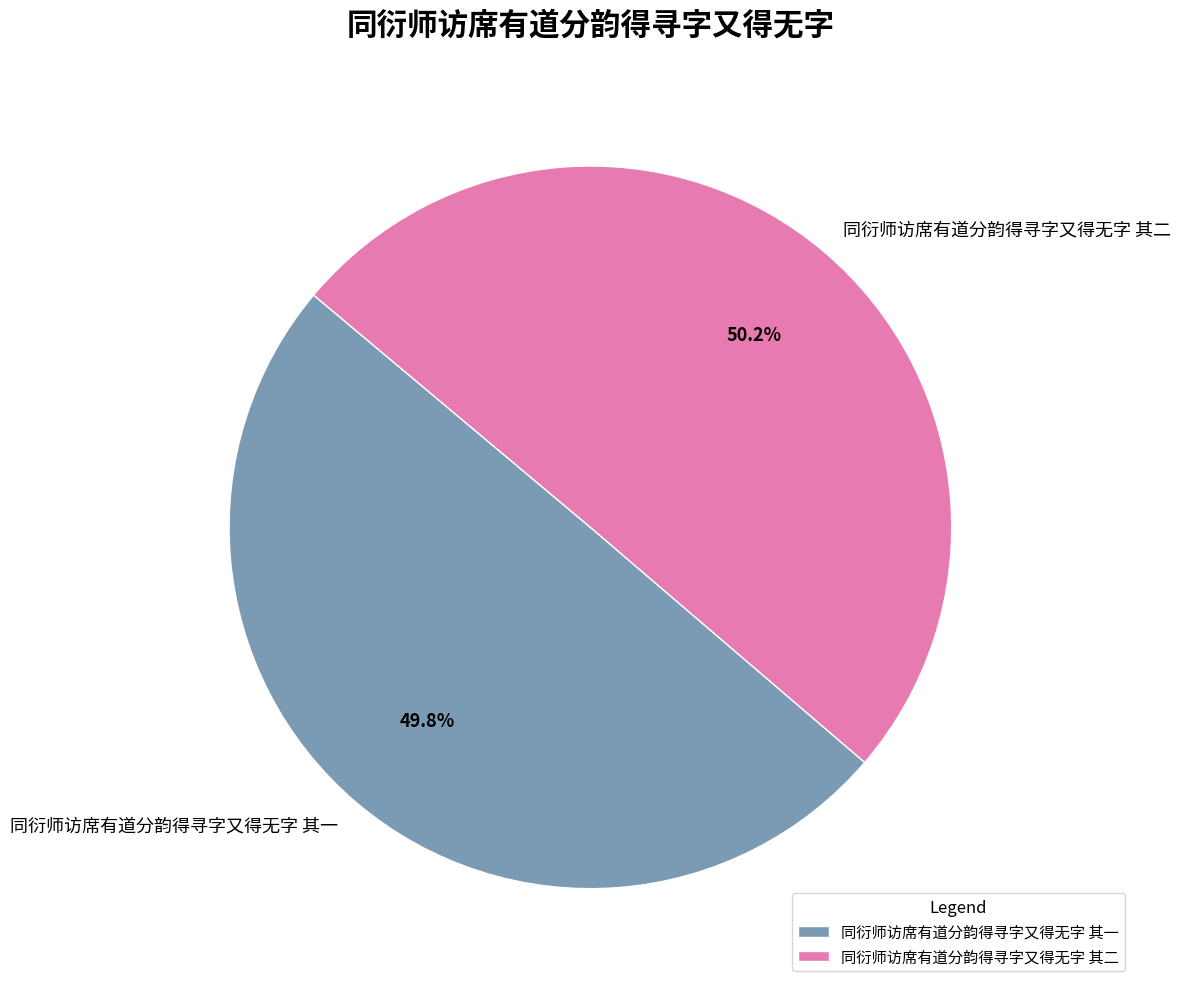

The 同衍师访席有道分韵得寻字又得无字 其二 slice represents 62% of the pie. True or false?

False